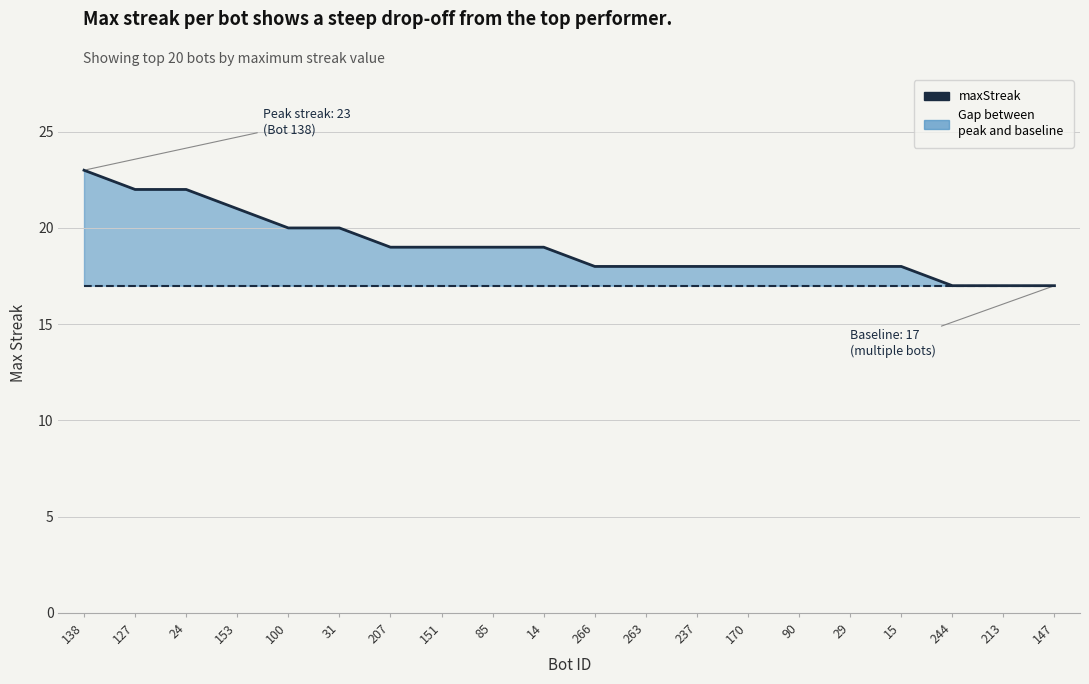

What is the change in value from 15 to 213?

-1